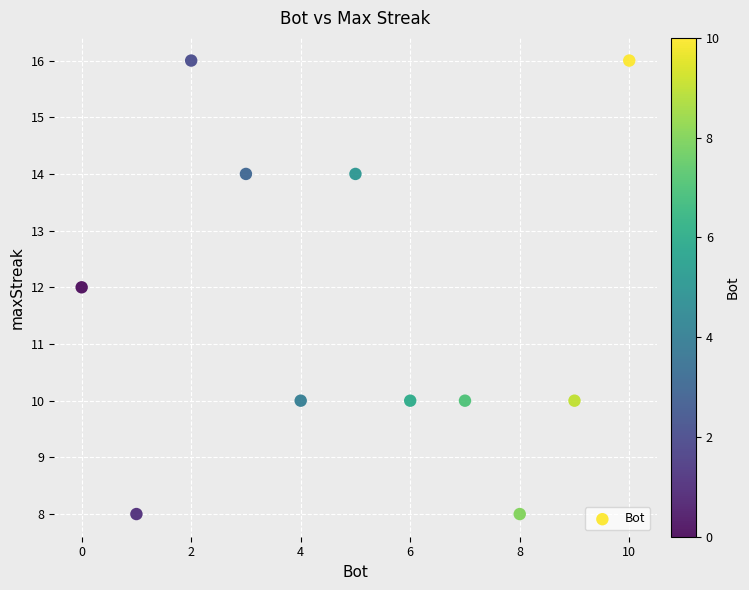

What is the average Y value?

12